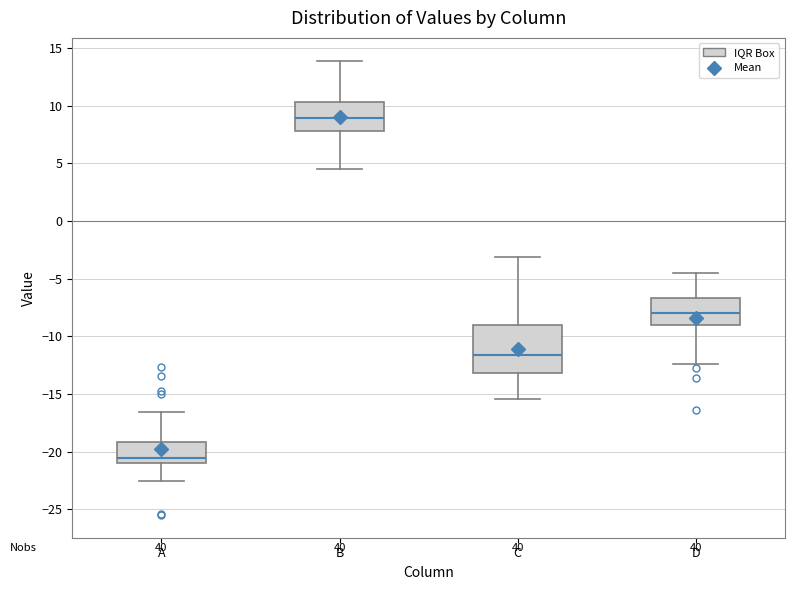

Which box's median line is the highest?

B